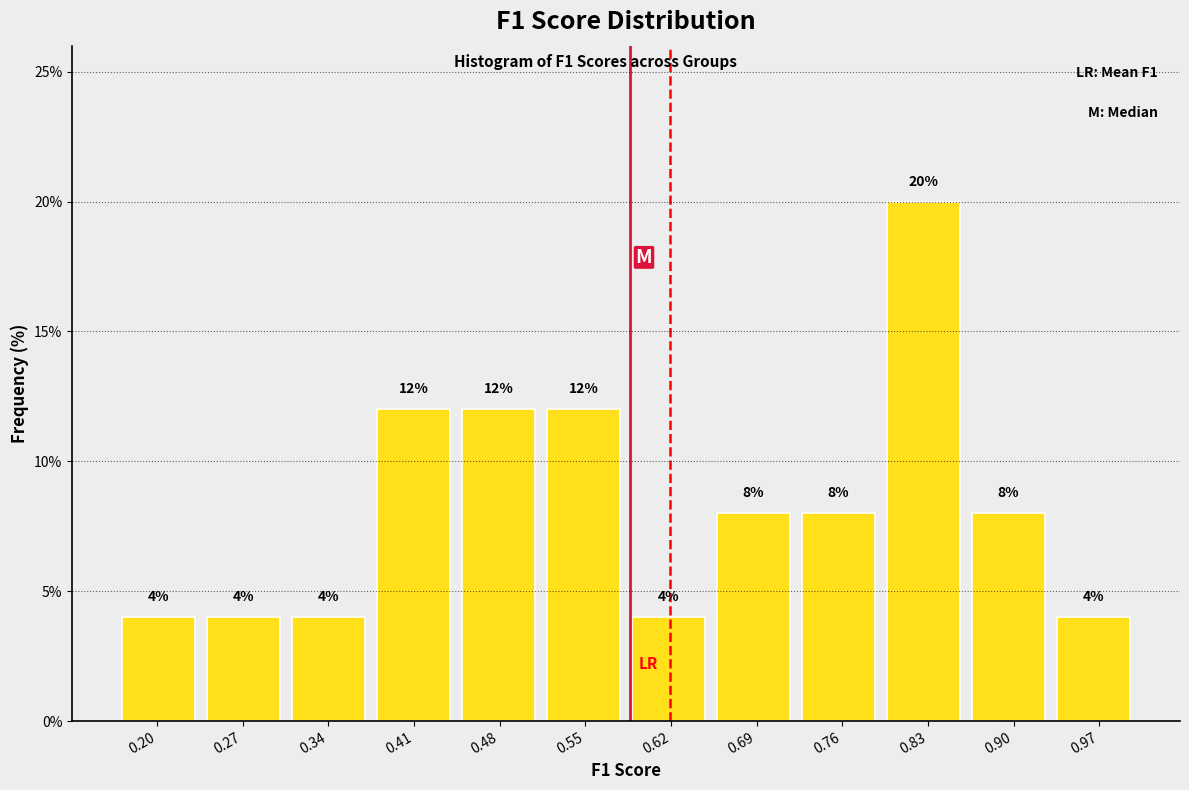

Which range on the x-axis has the tallest bar?

0.79 to 0.86